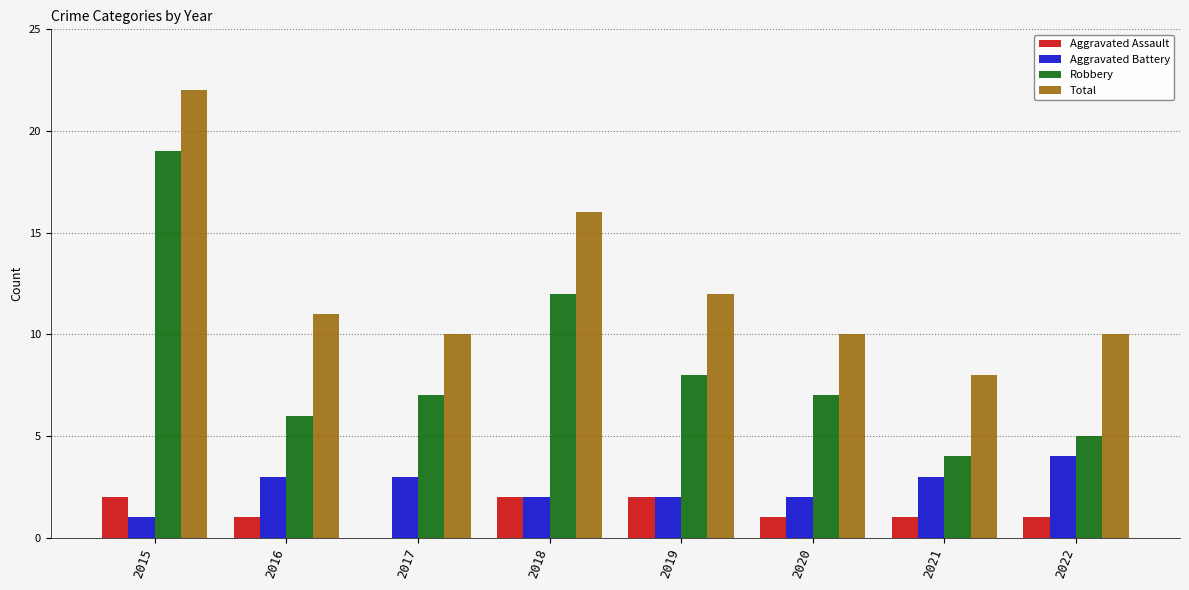

How many Aggravated Assault values are between 1 and 2?

7